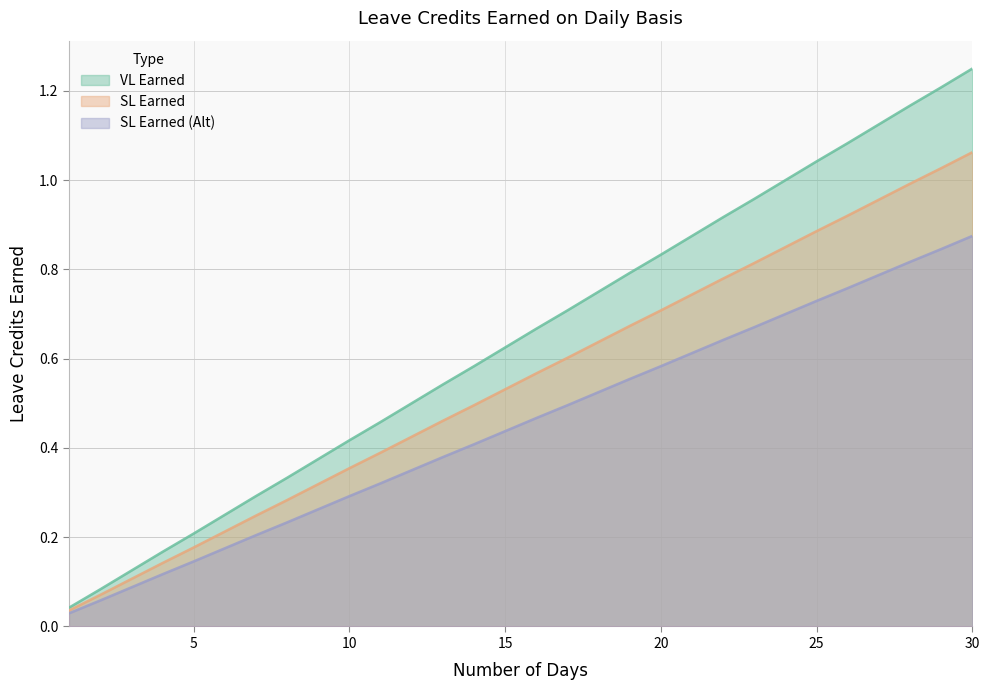

What is the difference between the maximum and minimum values in the SL Earned (Alt) series?

0.8